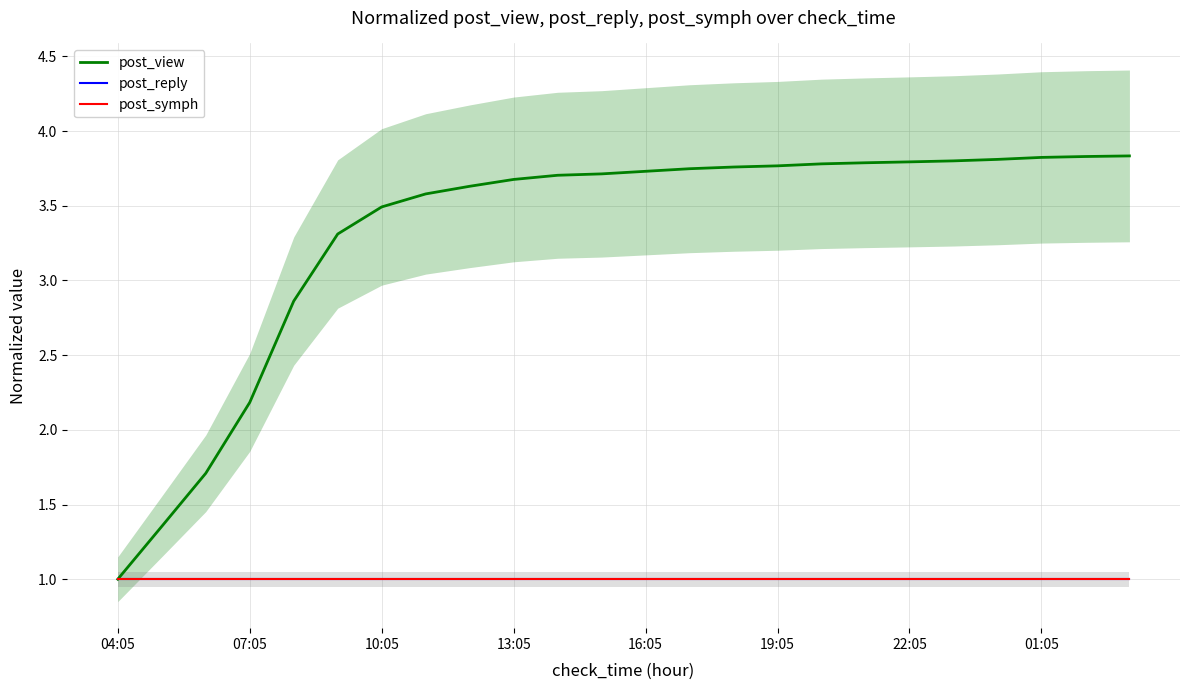

Does the chart display data point markers on the line(s)?

No